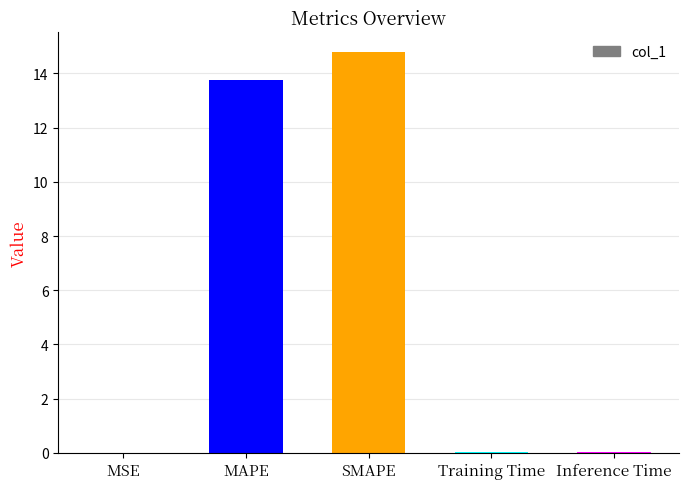

What is the sum of all values?

28.6